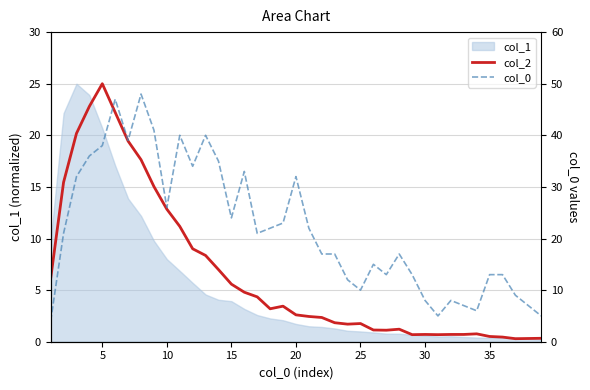

Is the value of col_0 at 16 greater than the value of col_2 at 10?

Yes